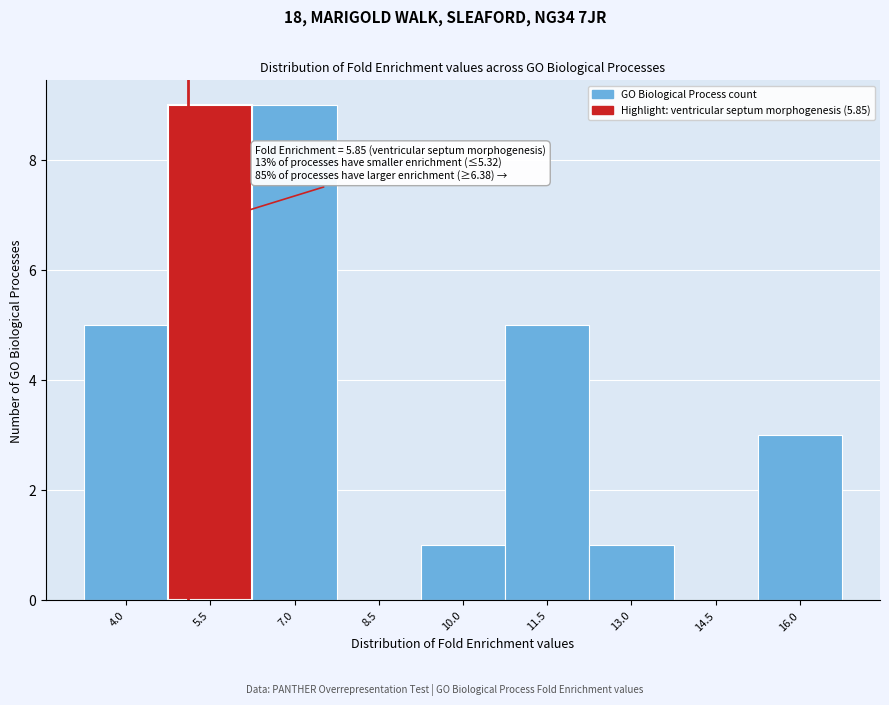

Reading left to right, list all the values displayed in this chart.

4.0=5	5.5=9	7.0=9	8.5=0	10.0=1	11.5=5	13.0=1	14.5=0	16.0=3